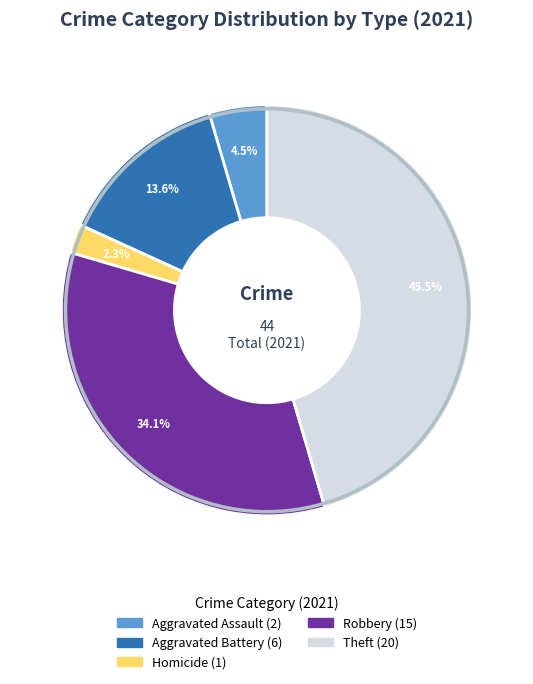

Is there a majority slice in this chart?

No